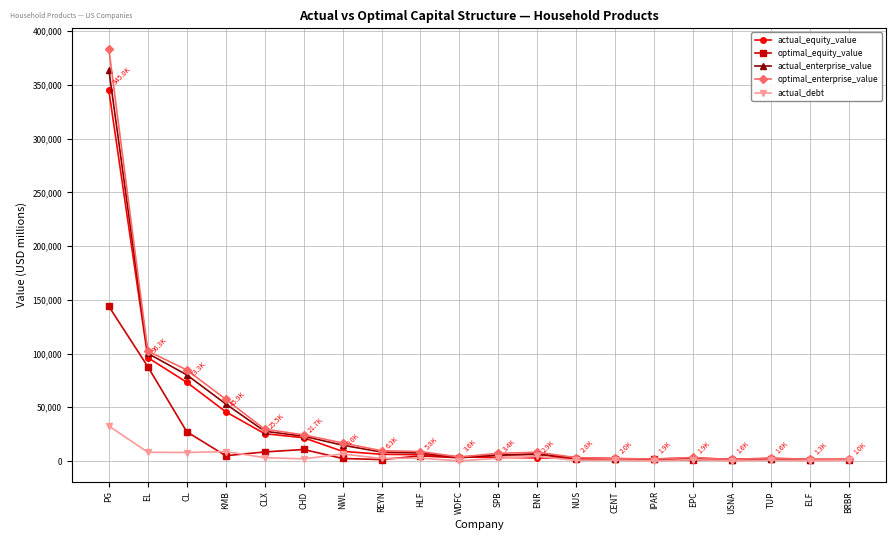

True or false: actual_enterprise_value has more than 0 points higher than both neighbors.

True